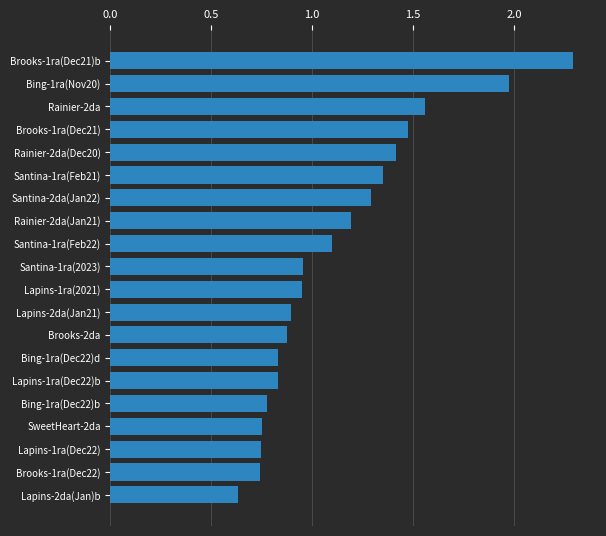

What is the maximum value shown in the chart?

2.3